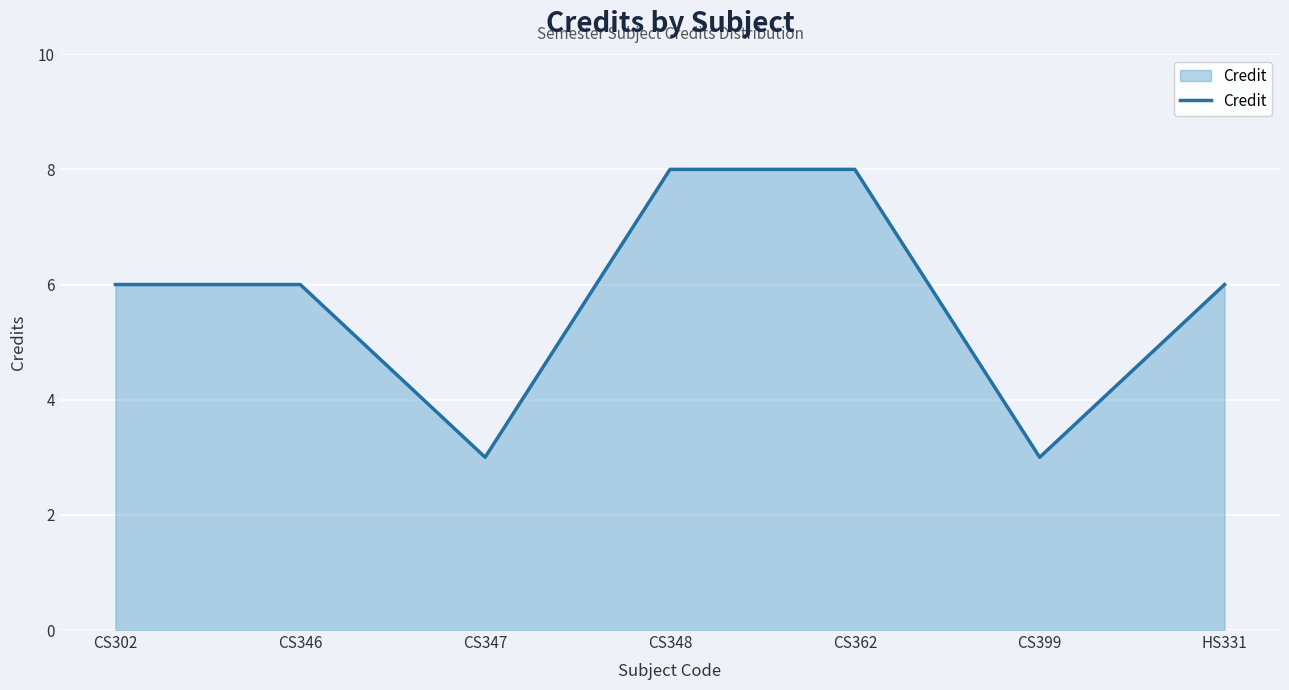

How many series are shown in this chart?

1